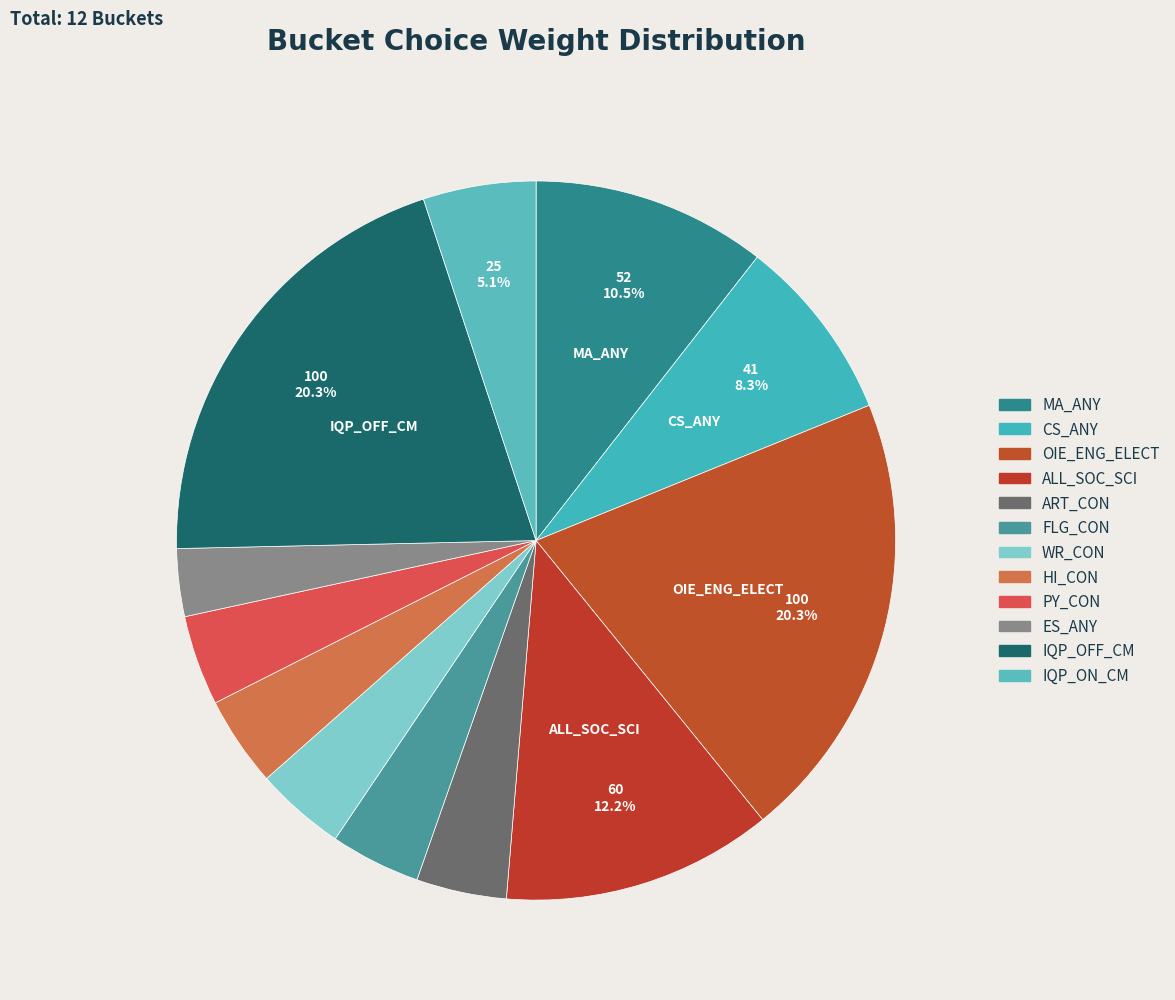

How many slices are in this pie chart?

12